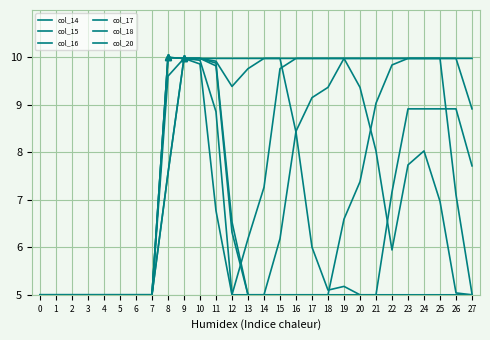

Does the chart display data point markers on the line(s)?

No